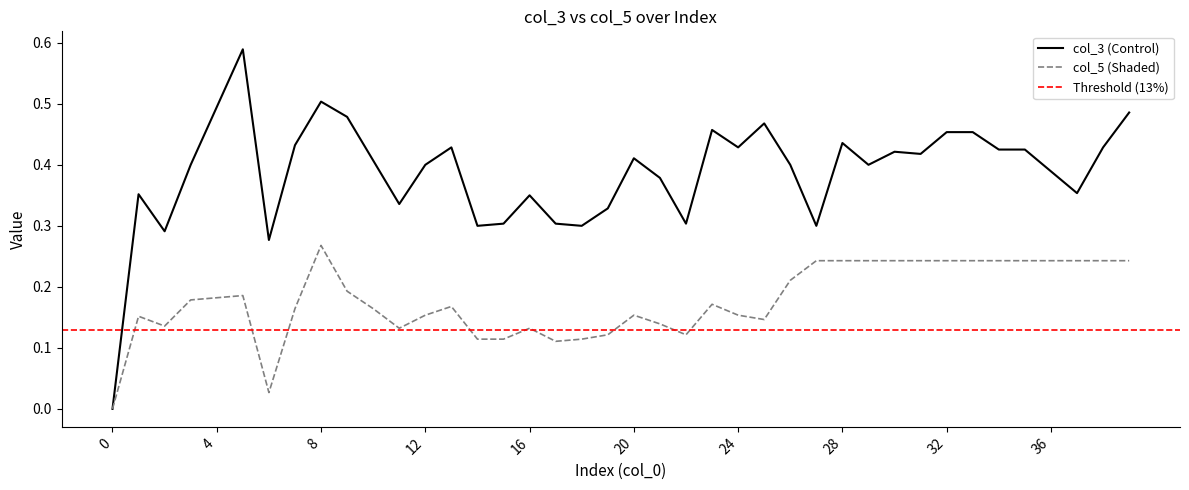

What is the maximum value shown in the chart?

0.6